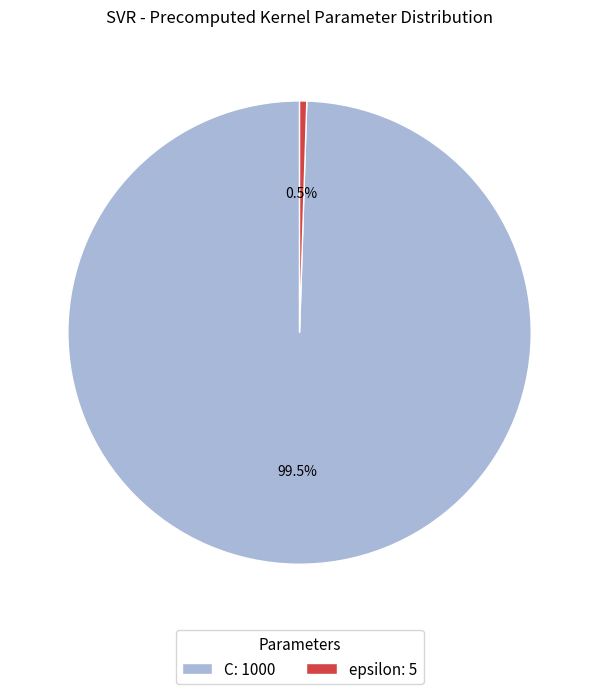

To the nearest percent, what is the difference between the largest and smallest slice percentages?

99%